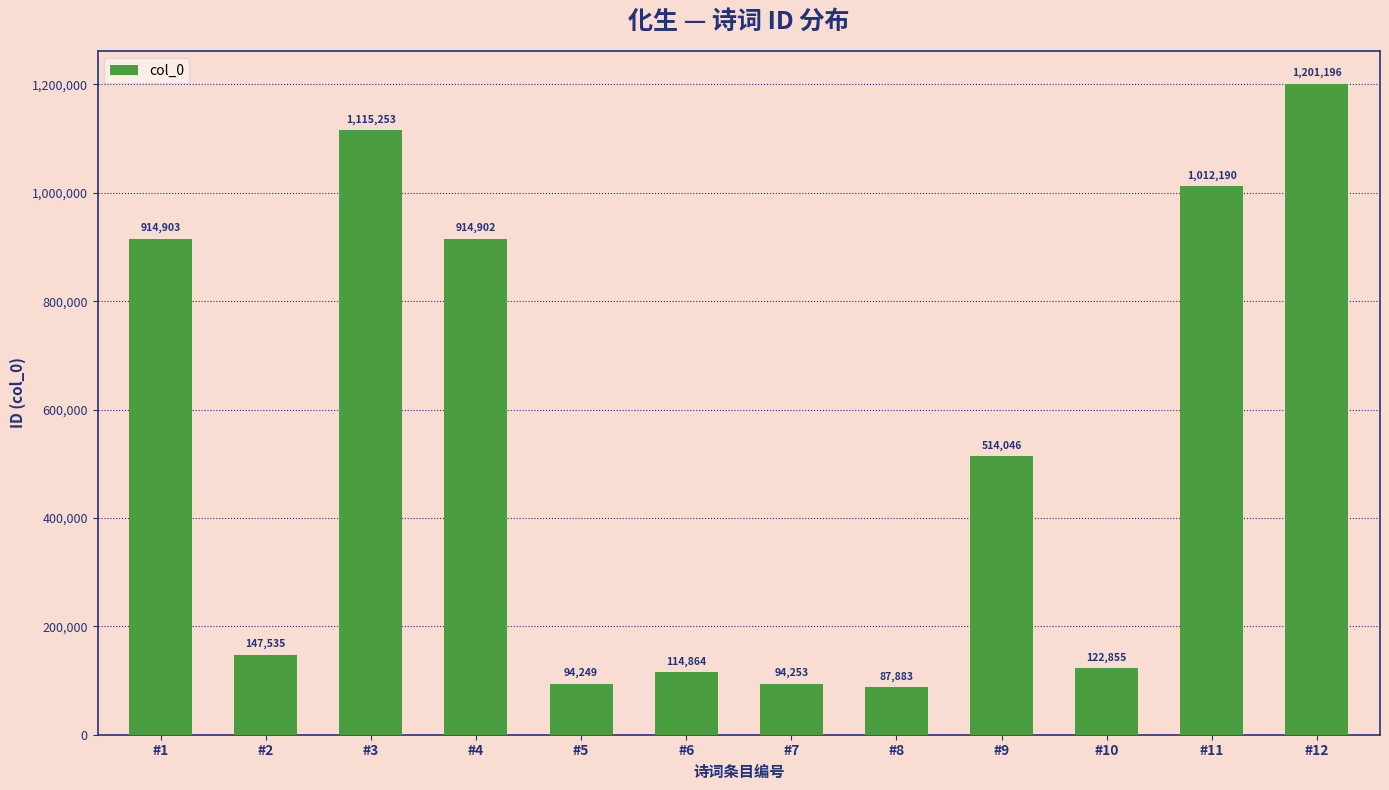

The value at #11 is 1012190. True or false?

True